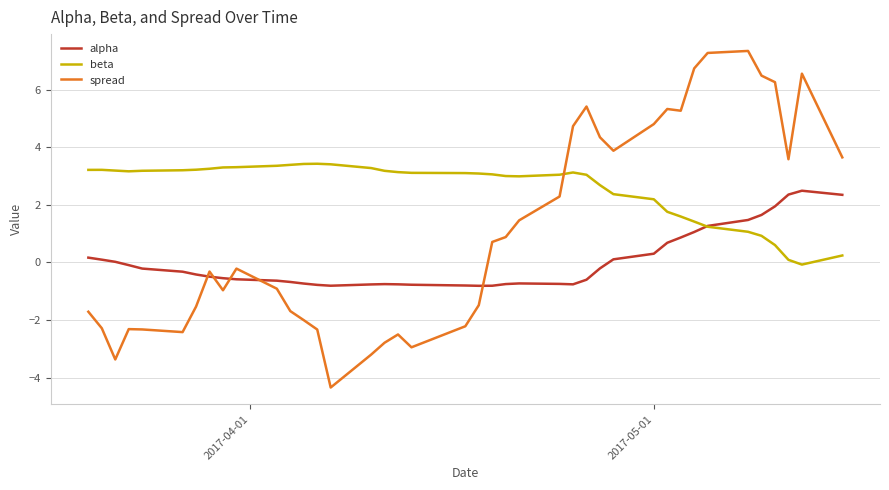

True or false: alpha and spread intersect in this chart.

True